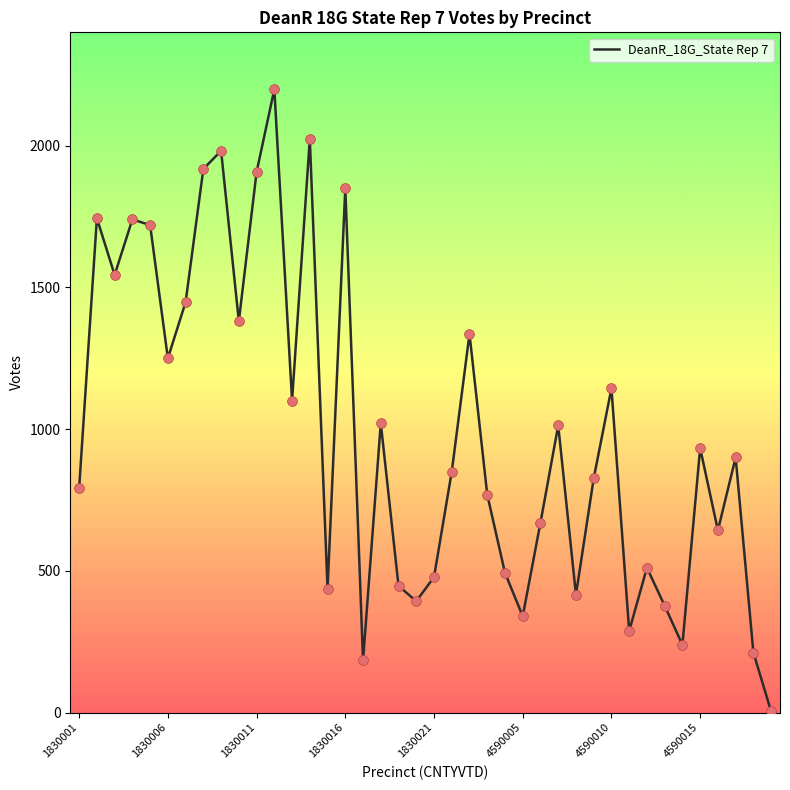

What is the maximum value shown in the chart?

2199